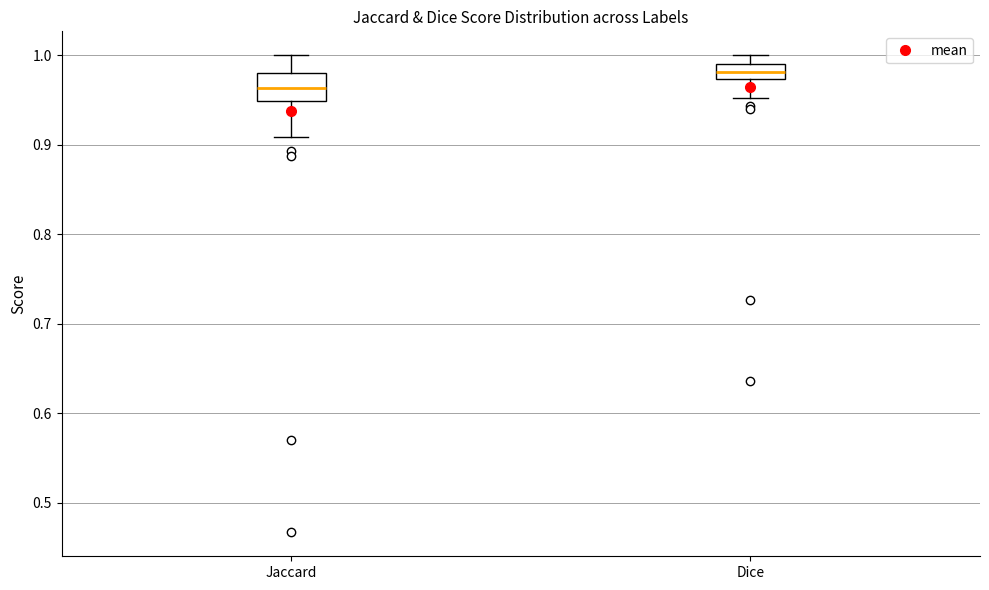

Reading left to right, transcribe this box plot: for each box, give where its median line is, the range the box spans, and where its two whiskers end, as read against the y-axis. The values are not printed on the chart, so give them approximately, as read against the axis.

Jaccard: median 0.96, box 0.95 to 0.98, whiskers 0.91 to 1.00
Dice: median 0.98, box 0.97 to 0.99, whiskers 0.95 to 1.00